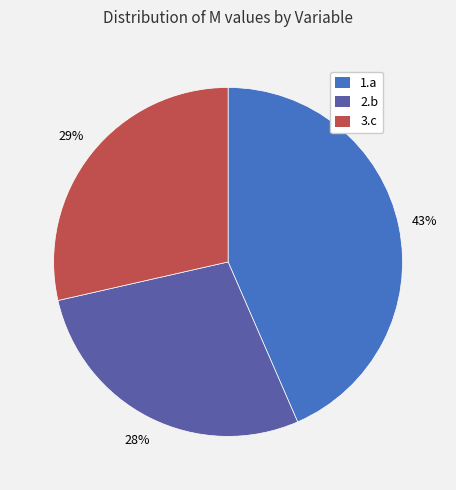

Combined, do 2.b and 1.a account for over 50%?

Yes